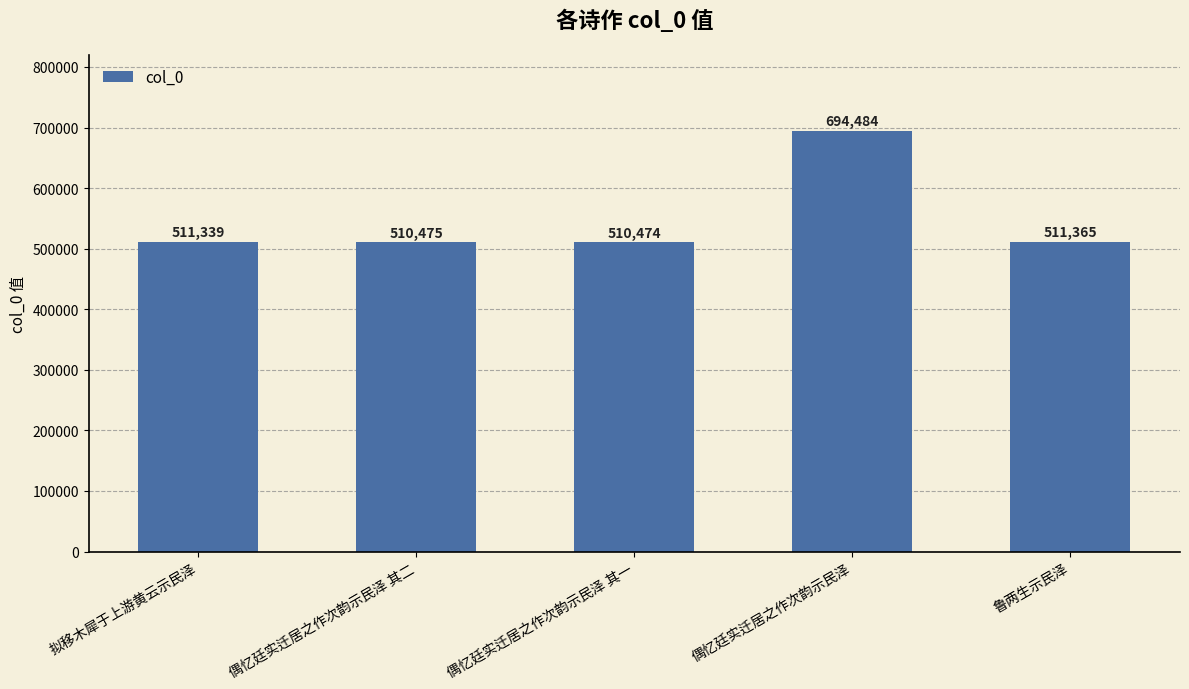

What is the average value?

547627